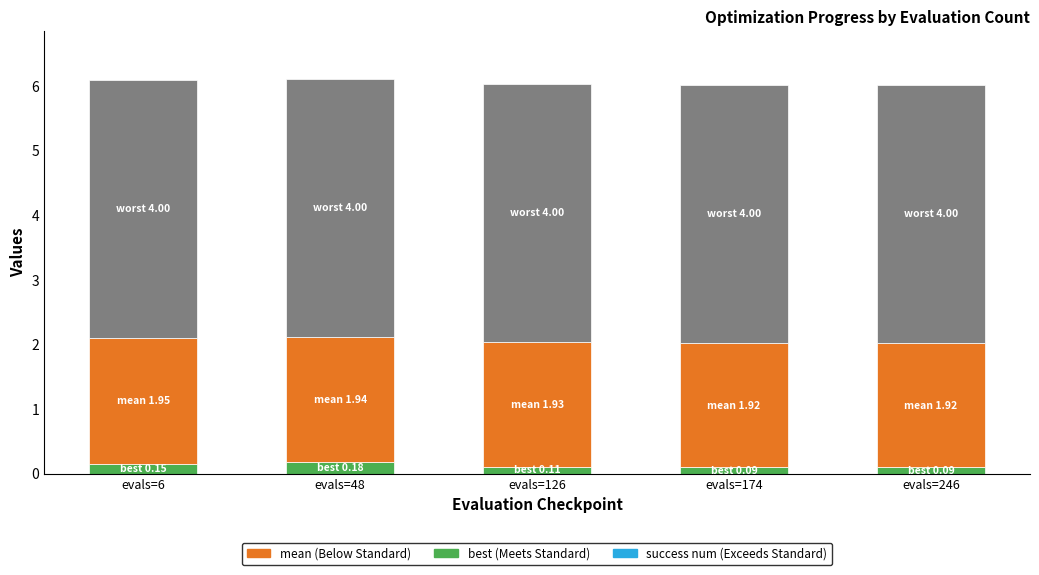

What is the total value across all series at evals=6?

6.1